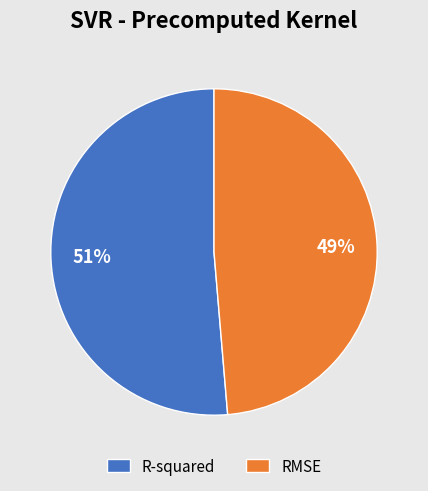

To the nearest percent, what portion does RMSE represent?

49%